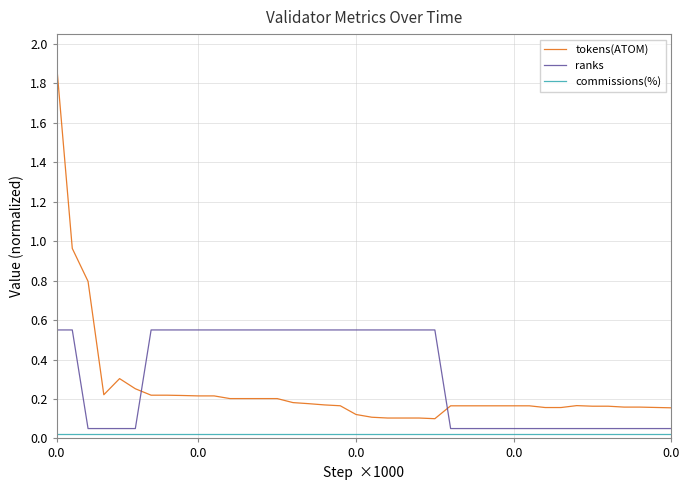

What is the difference between the maximum and minimum values in the ranks series?

0.5